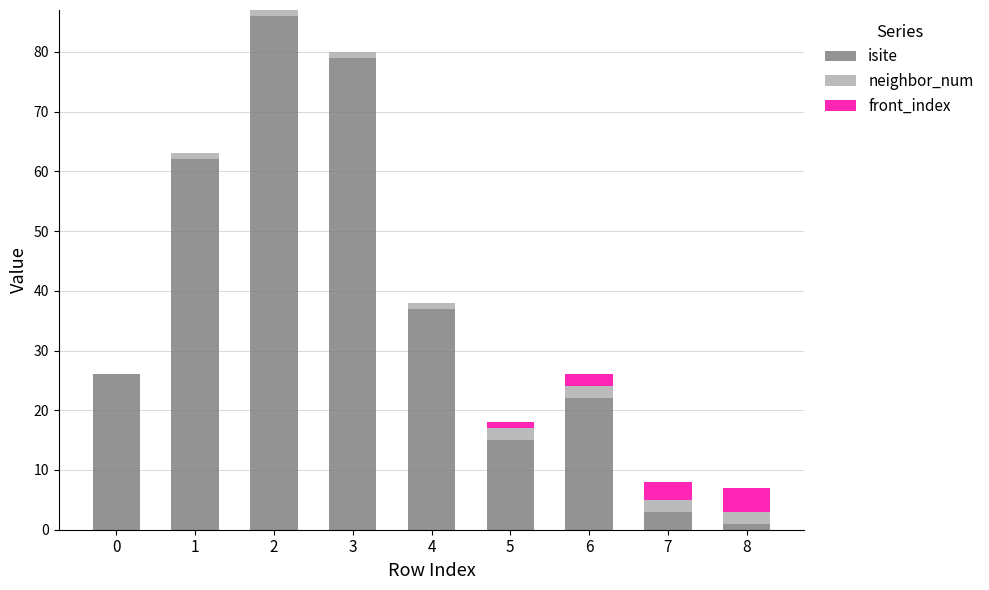

What is the maximum value for isite?

86